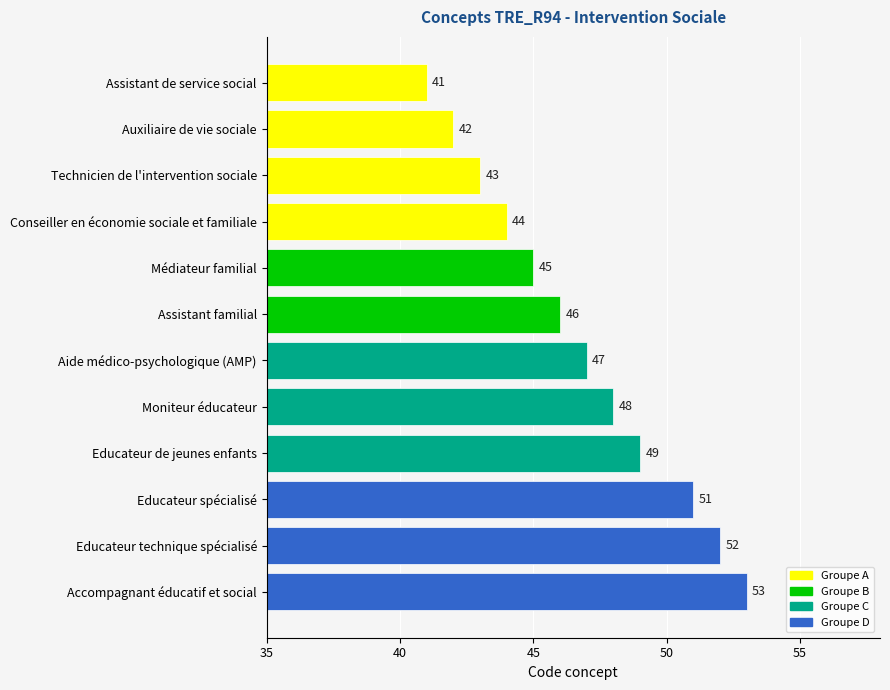

Reading top to bottom, transcribe all the data shown in this chart.

41	42	43	44	45	46	47	48	49	51	52	53